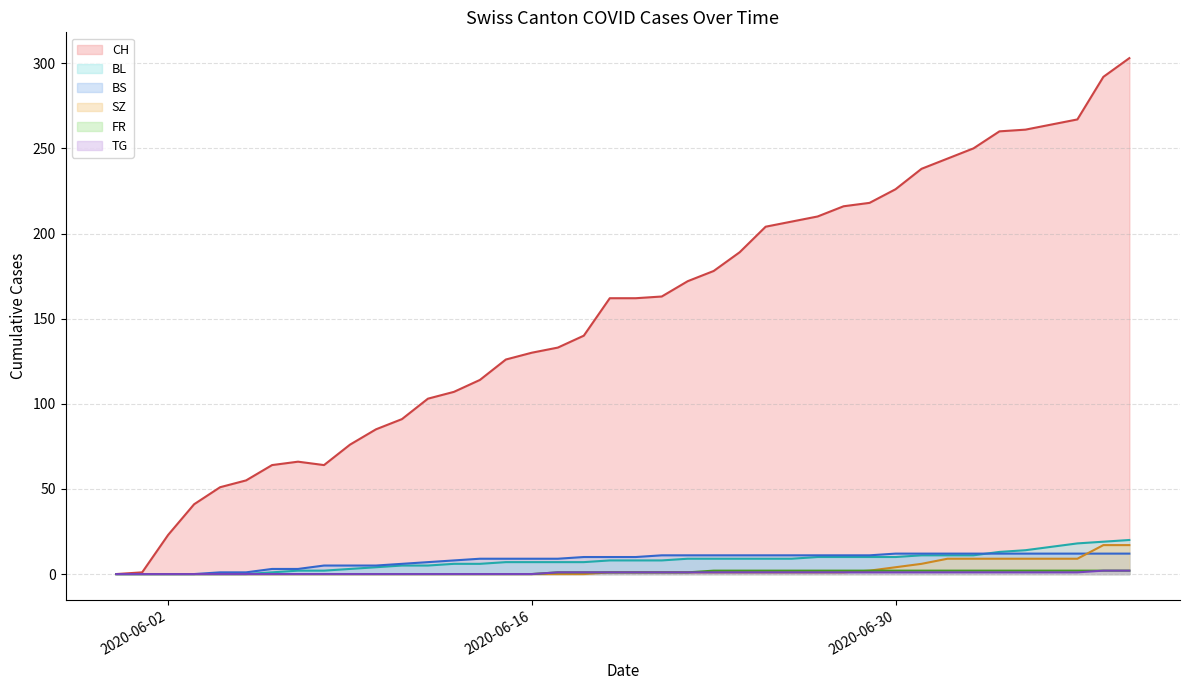

What is the maximum value shown in the chart?

303